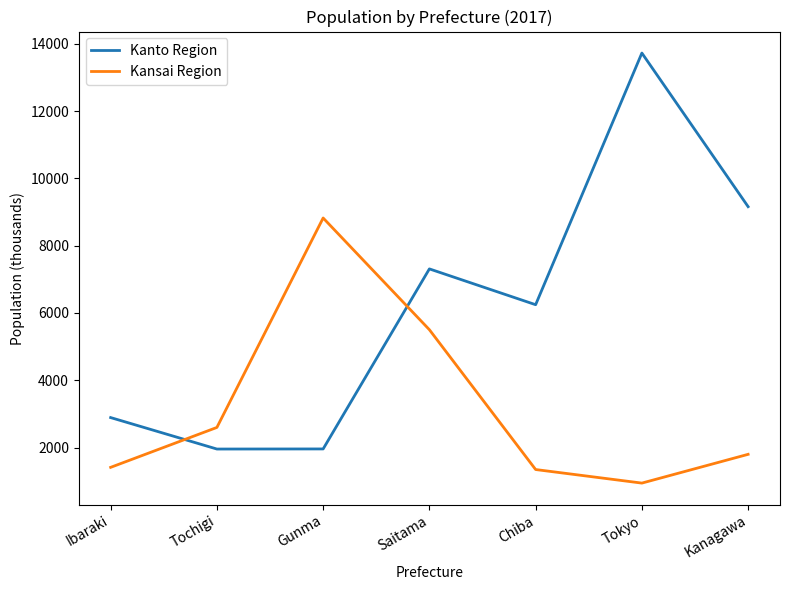

At which category is the sum across all series the highest?

Tokyo